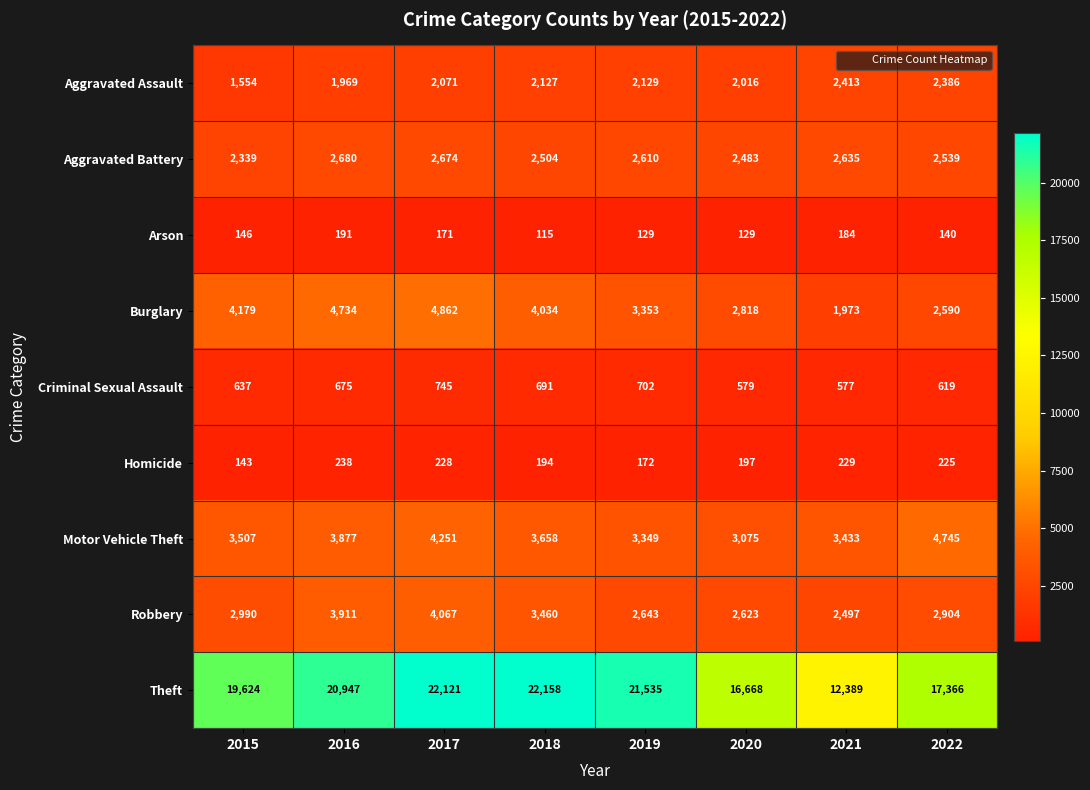

Count the number of categories in the chart.

8